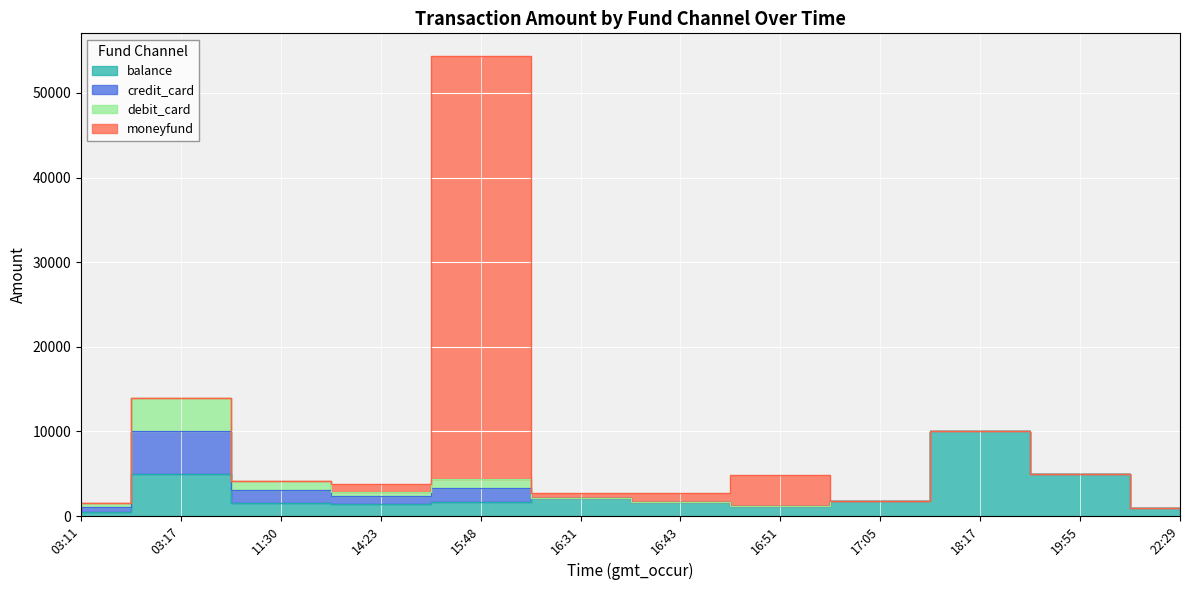

Rank the categories by balance value from lowest to highest.

03:11, 22:29, 16:51, 14:23, 11:30, 16:43, 15:48, 17:05, 16:31, 03:17, 19:55, 18:17